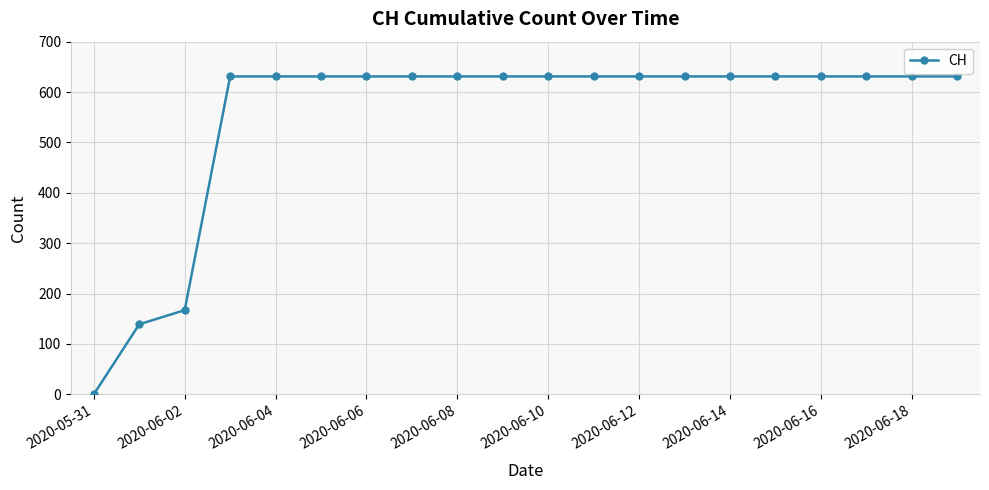

Reading left to right, what are all the values shown in this chart?

0	139	167	631	631	631	631	631	631	631	631	631	631	631	631	631	631	631	631	631